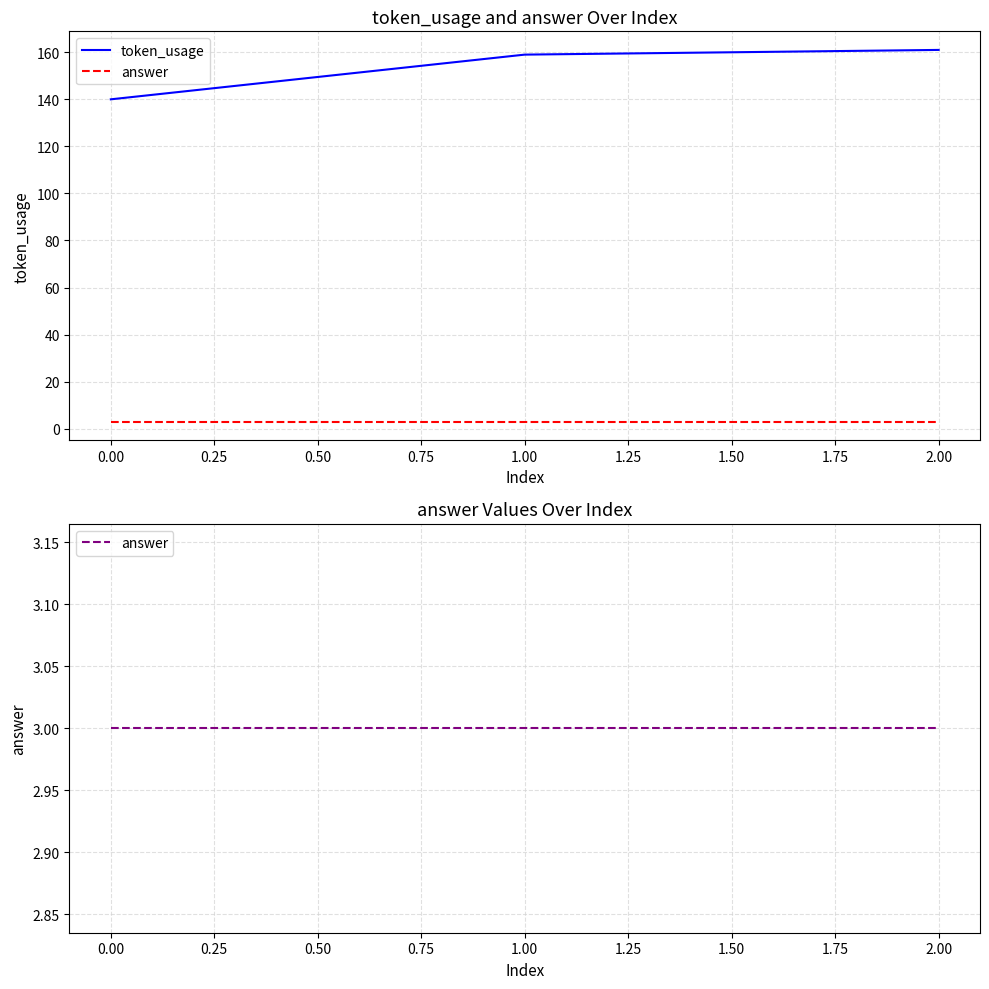

Between 0.00 and 2.00, which series saw the biggest shift?

token_usage